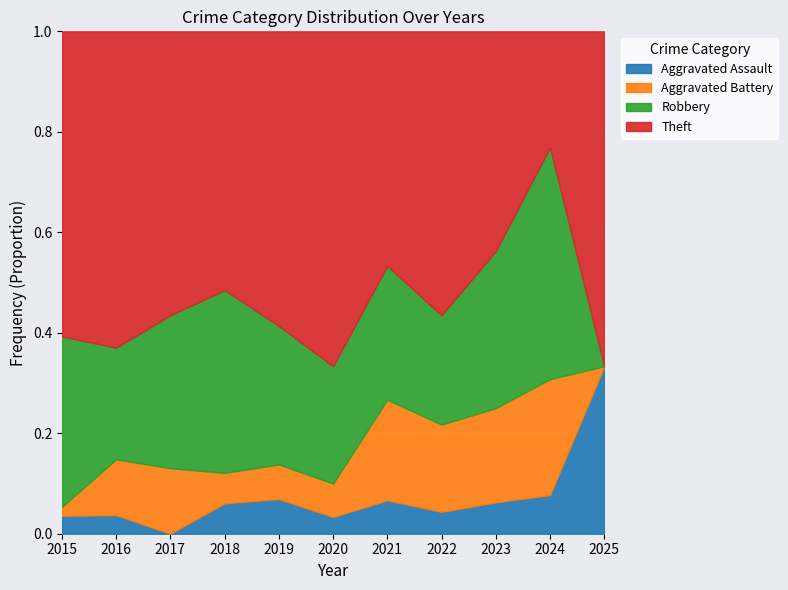

After their last crossing, which series has the higher values: Aggravated Battery or Aggravated Assault?

Aggravated Assault